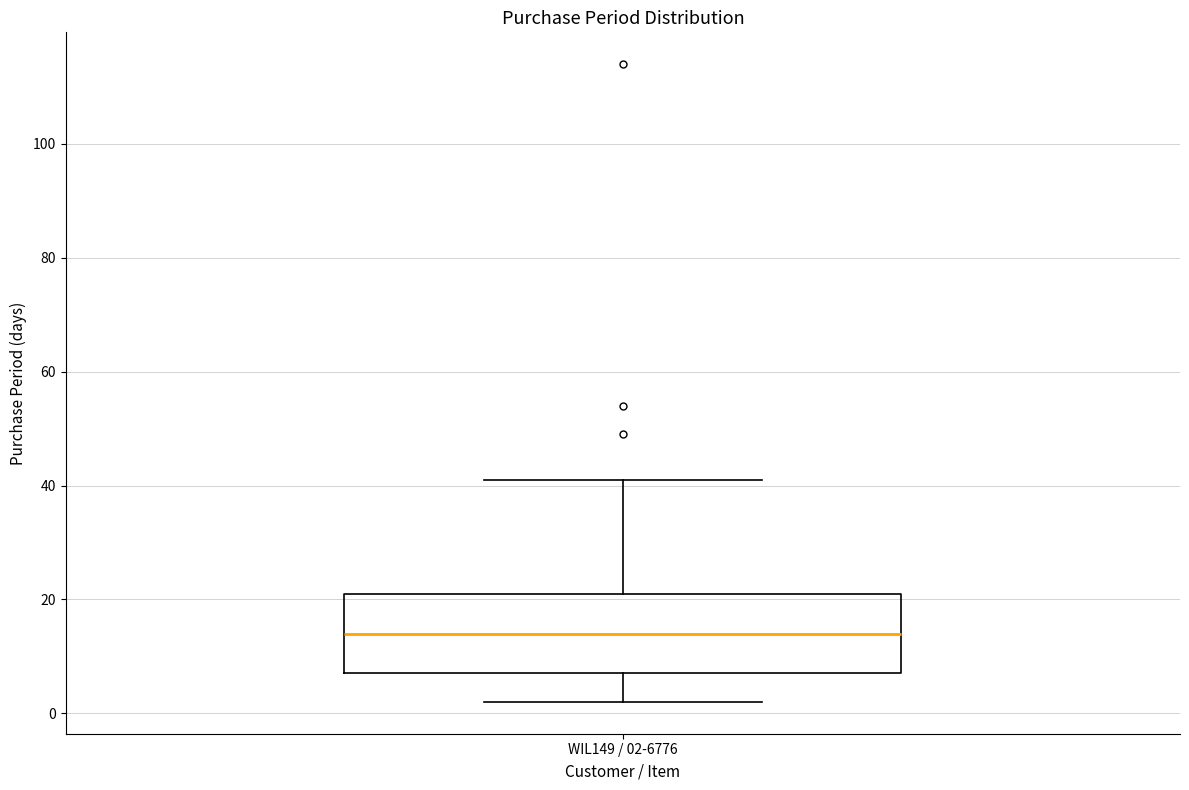

Where does the lower whisker of the box for WIL149 / 02-6776 end on the y-axis? The values are not printed on the chart, so give them approximately, as read against the axis.

2